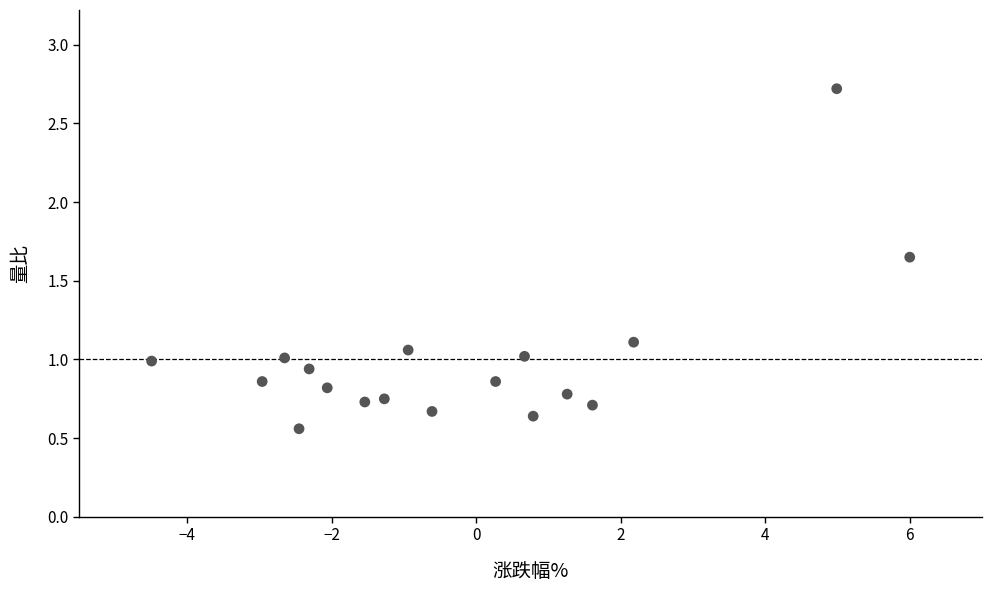

What is the range of X values (max minus min)?

10.5